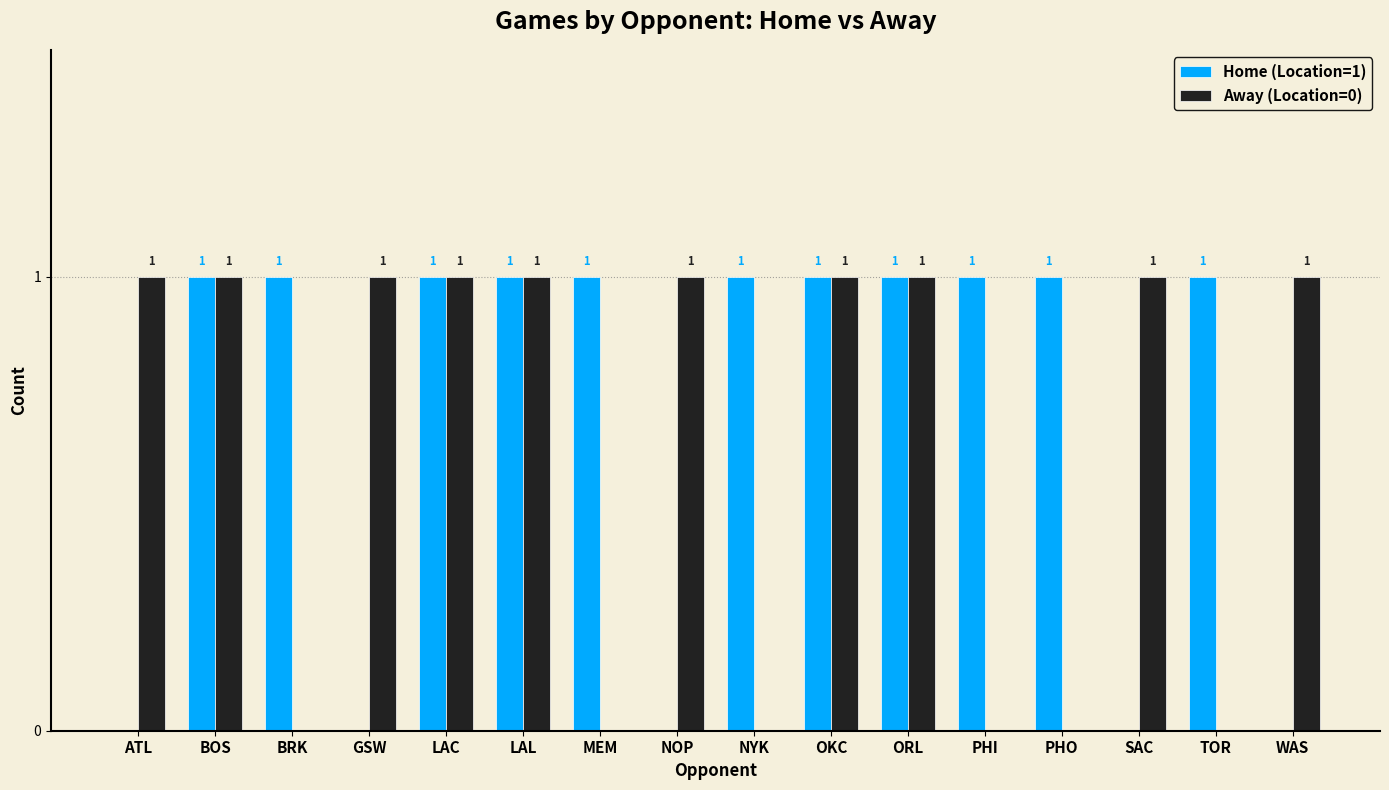

True or false: Home (Location=1) has a value of 0 at GSW.

True